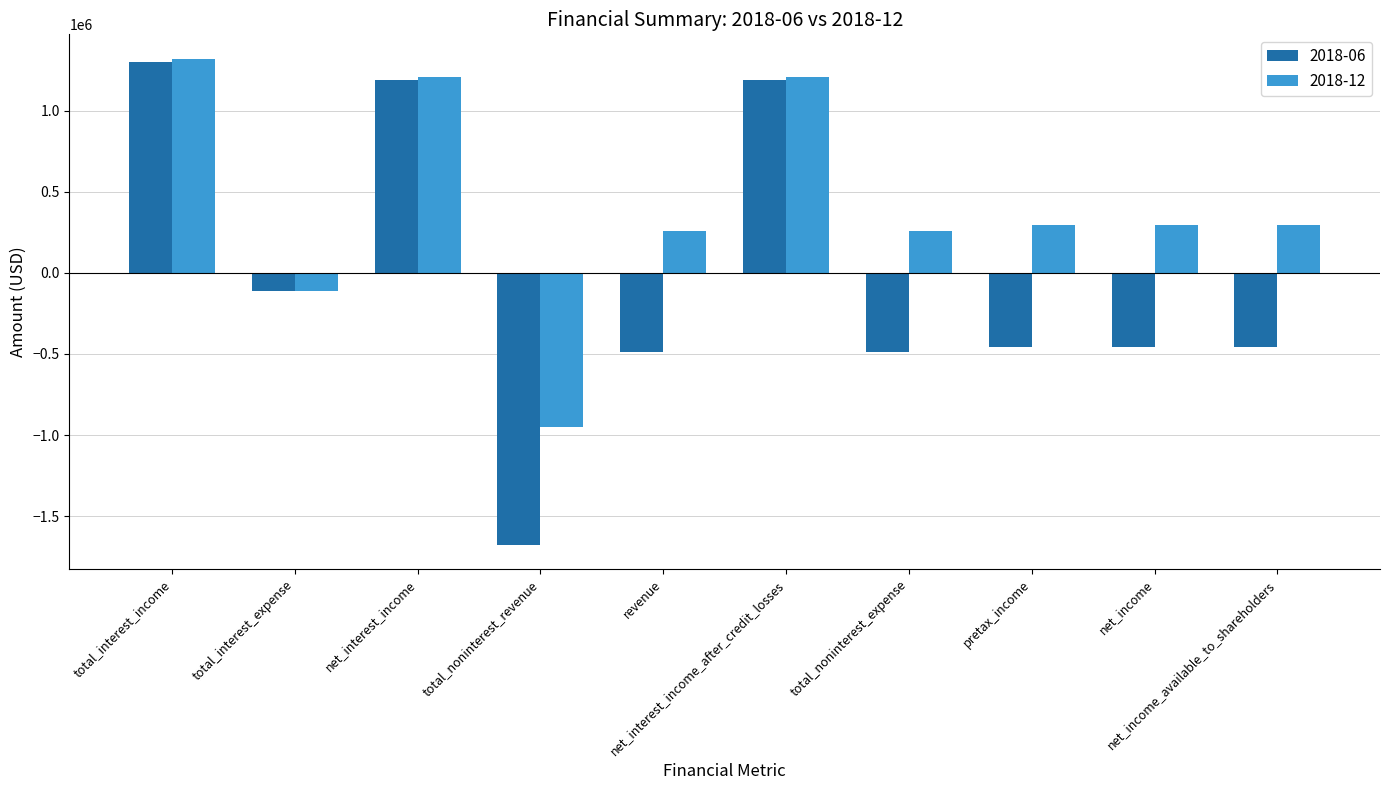

What is the greatest value displayed?

1320000